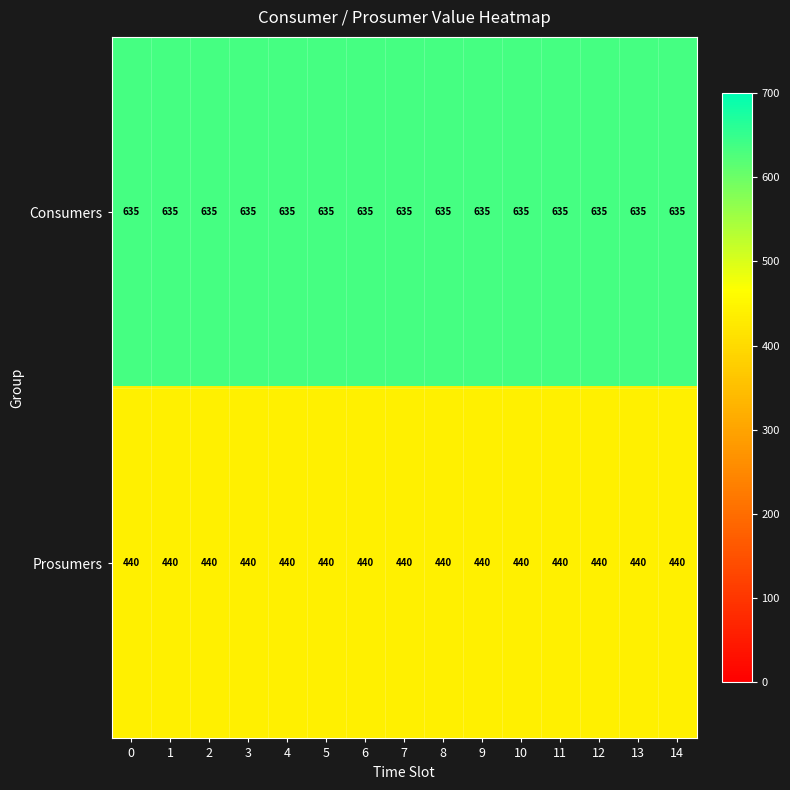

Which series has the largest total across all categories?

Consumers